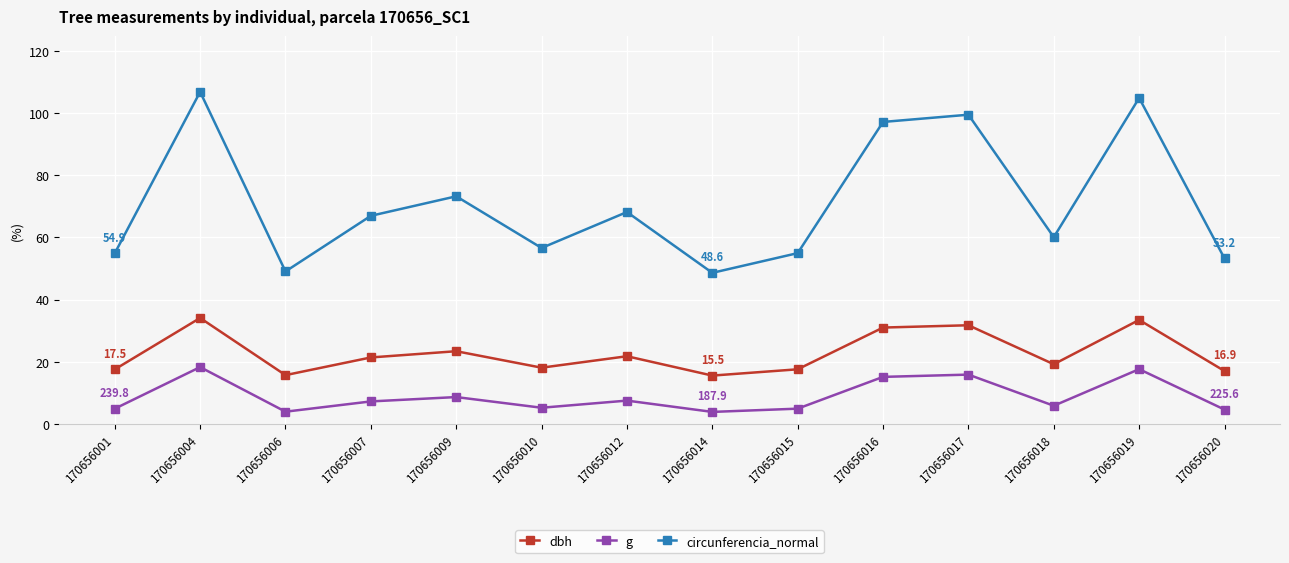

What is the difference between the second highest and second lowest values in the circunferencia_normal series?

55.9